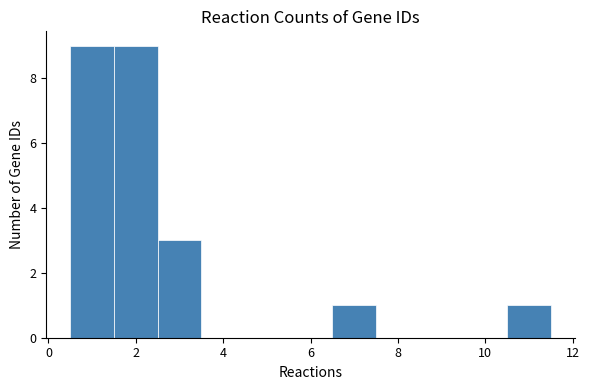

Reading left to right, list every bar in this chart as the range it spans on the x-axis followed by its height. Neither the bar edges nor the heights are printed on the chart, so give them approximately, as read against the axes.

0.5 to 1.5: 9
1.5 to 2.5: 9
2.5 to 3.5: 3
3.5 to 4.5: 0
4.5 to 5.5: 0
5.5 to 6.5: 0
6.5 to 7.5: 1
7.5 to 8.5: 0
8.5 to 9.5: 0
9.5 to 10.5: 0
10.5 to 11.5: 1